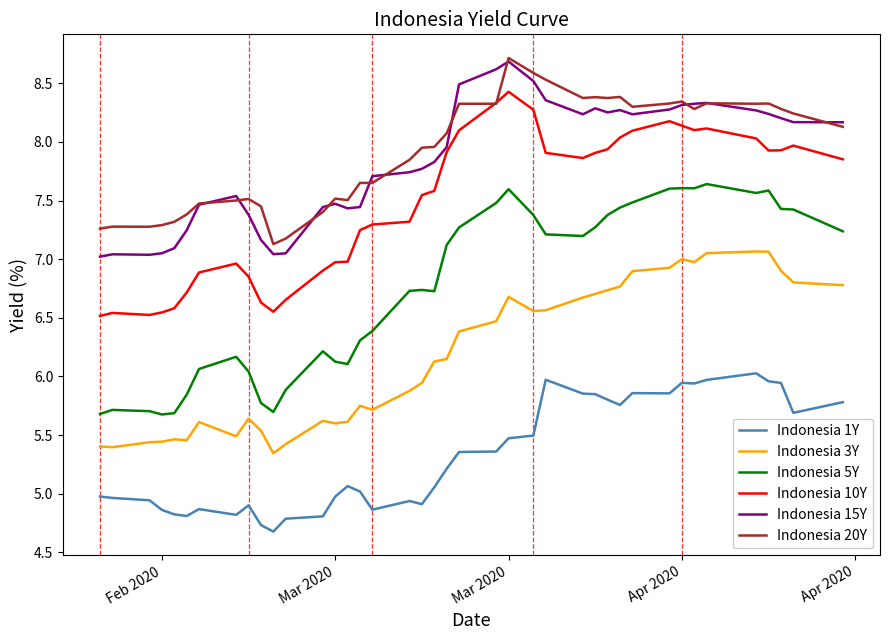

How many categories are shown in the chart?

40